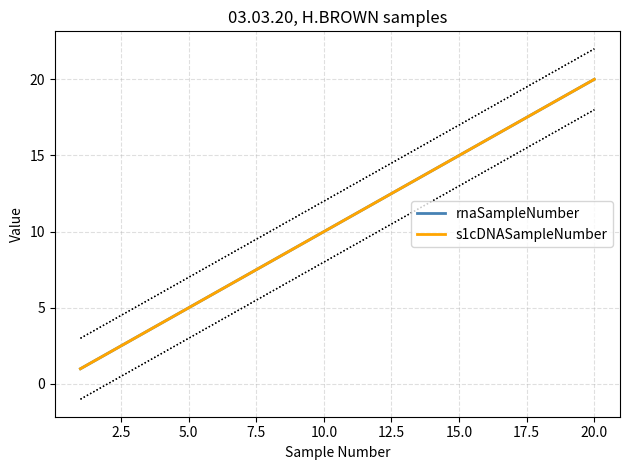

Does the chart display data point markers on the line(s)?

No